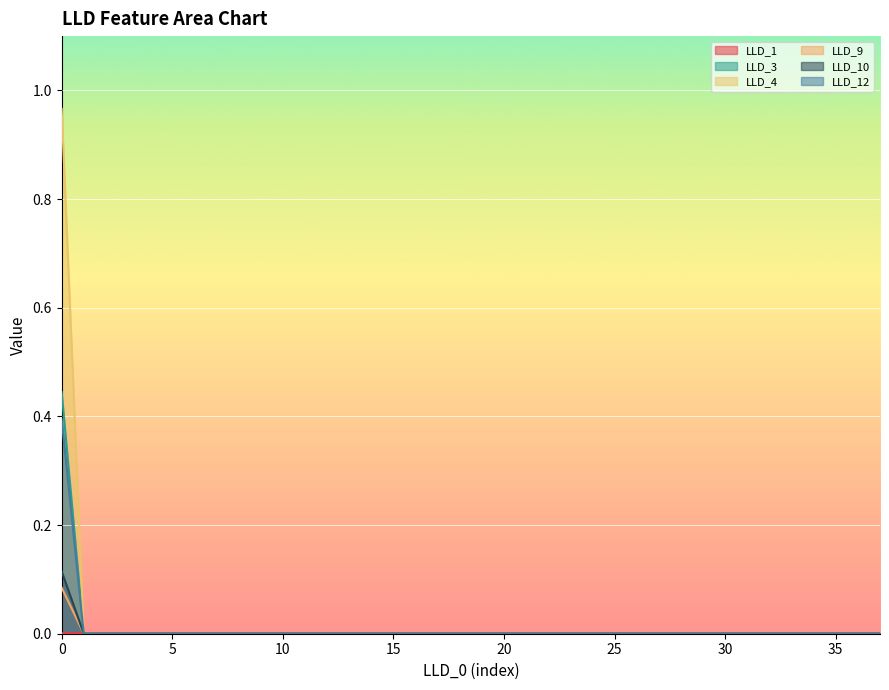

What is the difference between the maximum and second lowest values in the LLD_12 series?

0.4